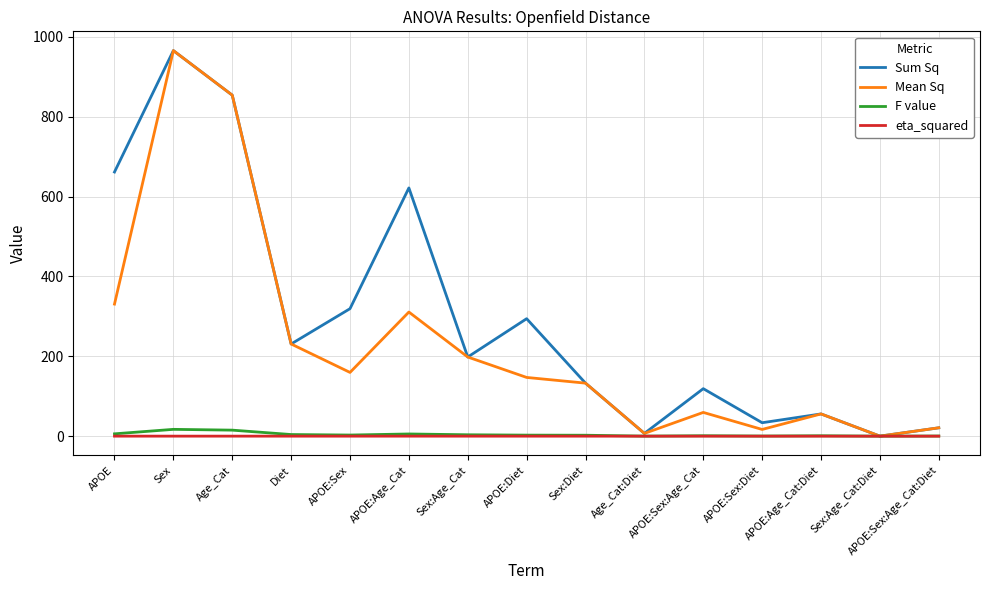

What position from the left is APOE:Diet?

8